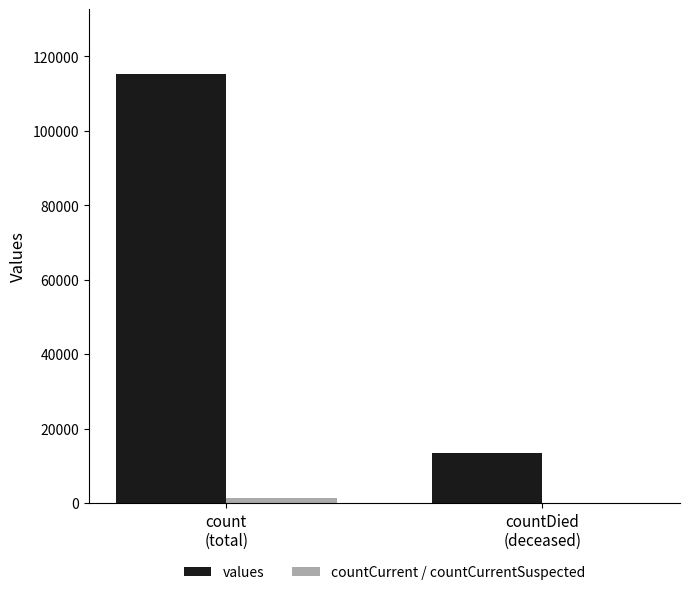

At which label is countCurrent / countCurrentSuspected closest to 691?

countDied
(deceased)